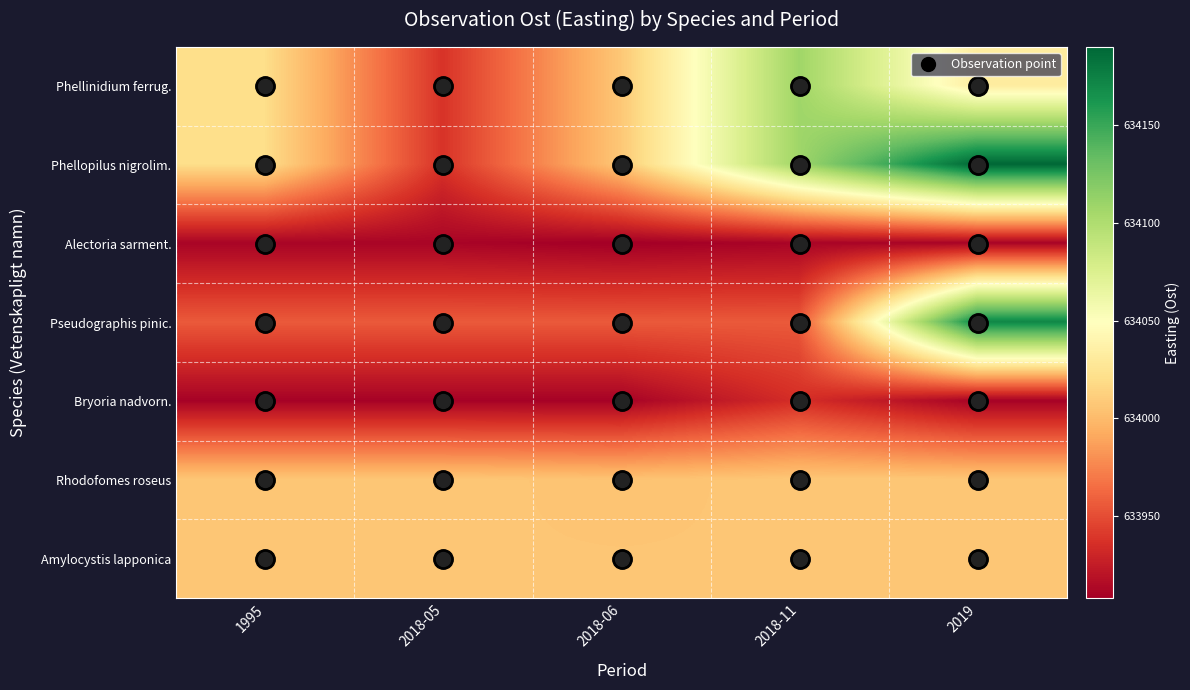

What is the total value across all series at 1995?

4437831.2